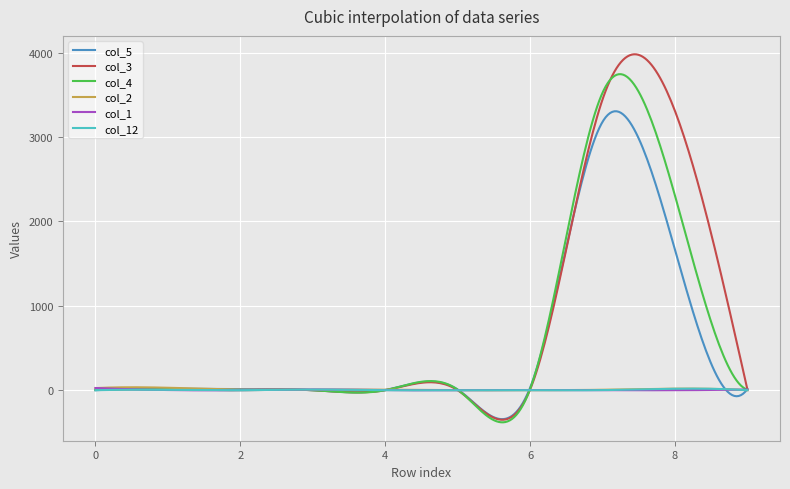

What is the highest value of the col_3 series?

3980.4